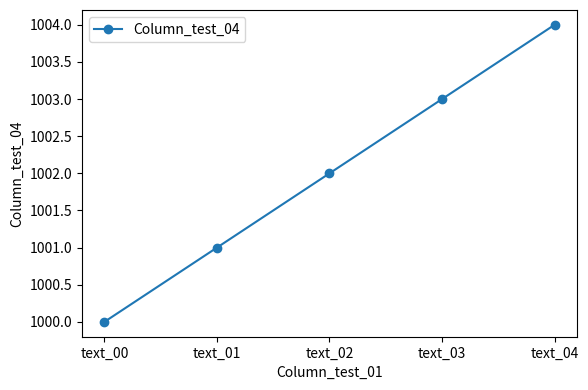

Which has a higher value, text_00 or text_03?

text_03